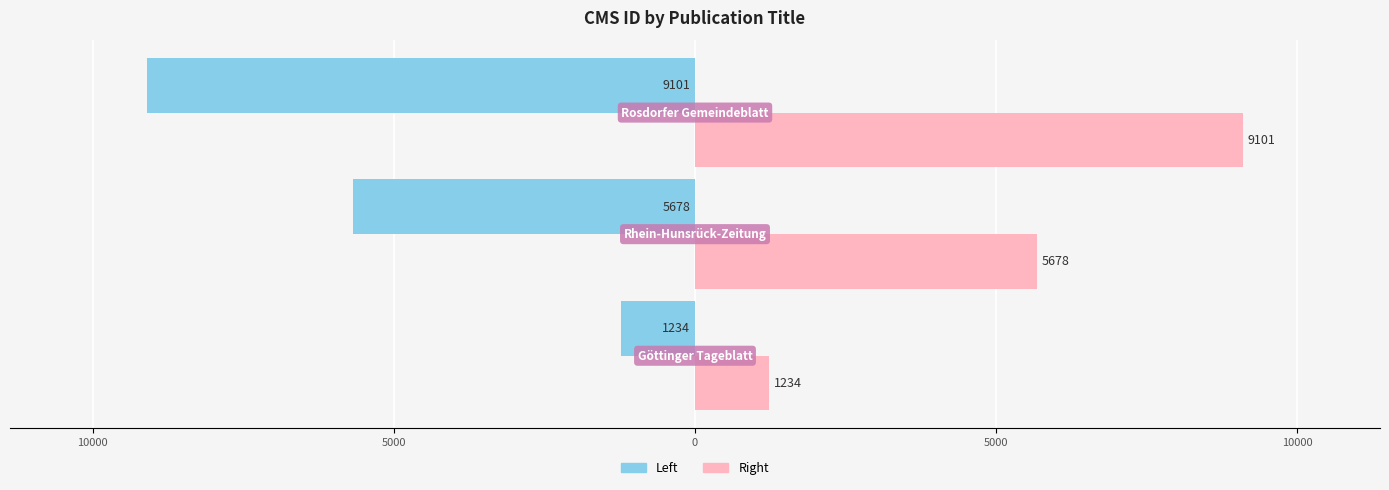

Reading left to right, what are all the values shown in this chart?

CMS ID (left): -1234	-5678	-9101
CMS ID (right): 1234	5678	9101